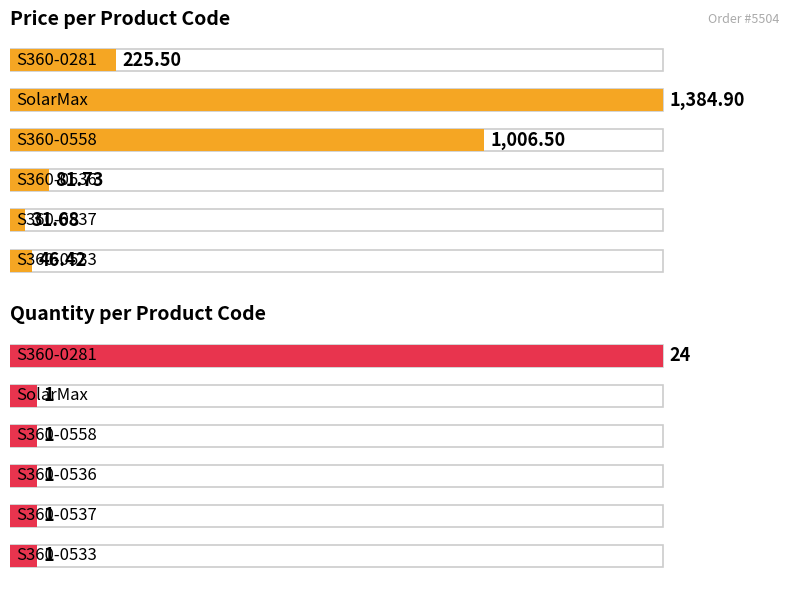

What is the total value across all series at S360-0536?

82.7